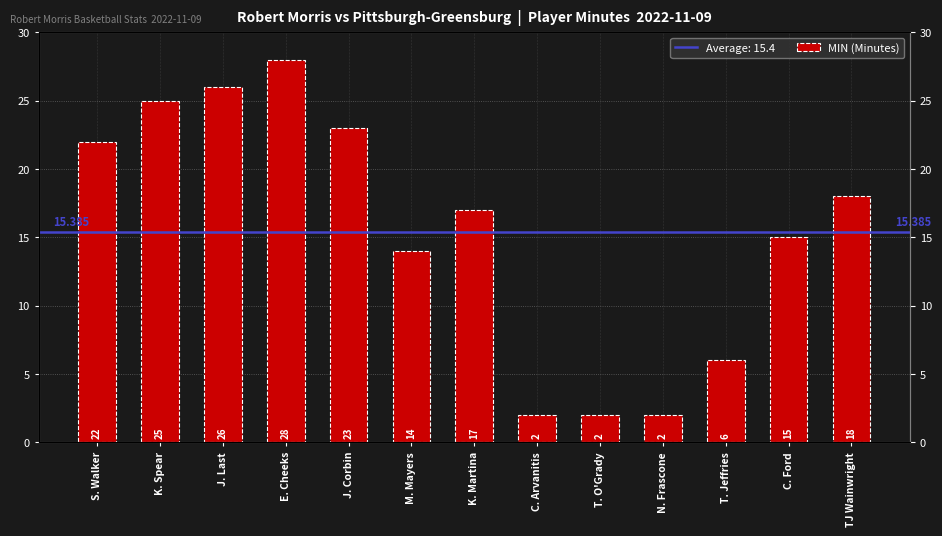

What is the minimum value shown in the chart?

2